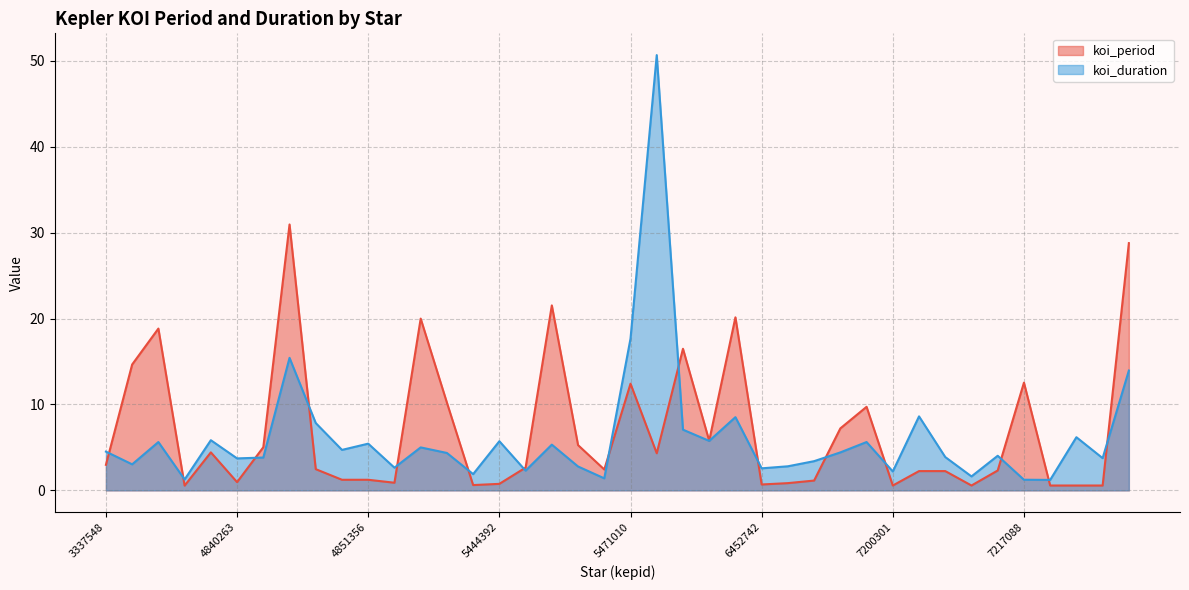

Which series has the largest range (max minus min)?

koi_duration